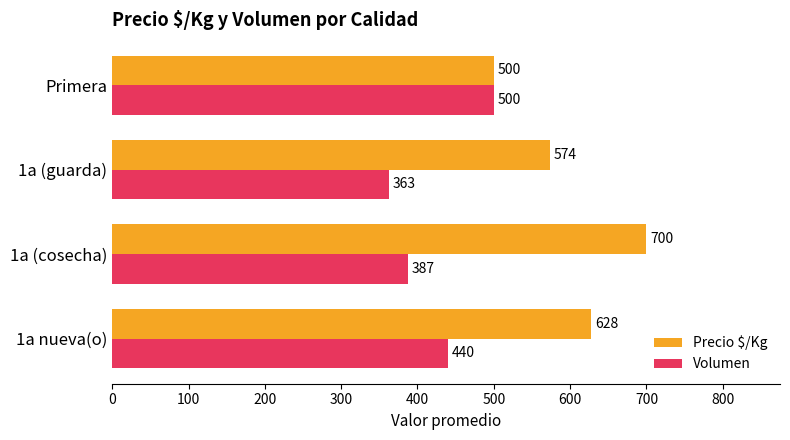

Rank the series by their maximum value, from lowest to highest.

Volumen, Precio $/Kg